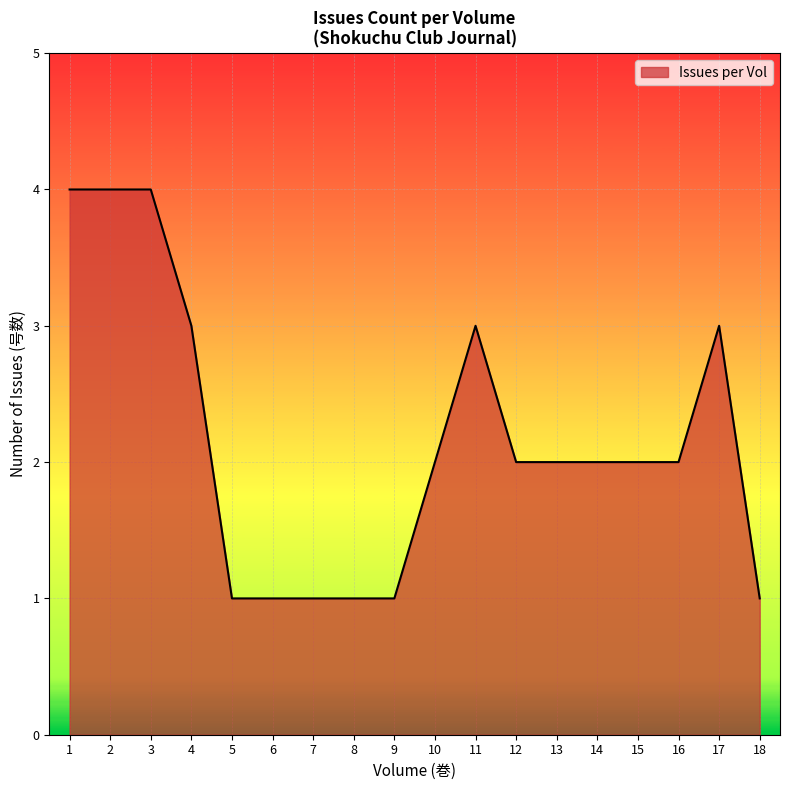

The Issues per Vol series shows 1 at 18. True or false?

True